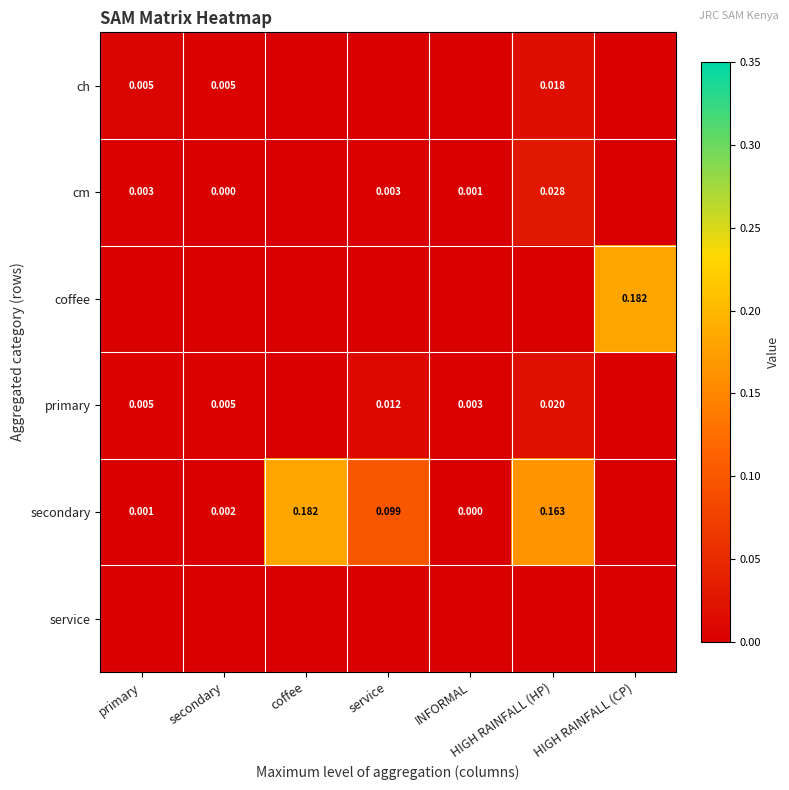

Is the value of secondary at service greater than the value of coffee at HIGH RAINFALL (CP)?

No